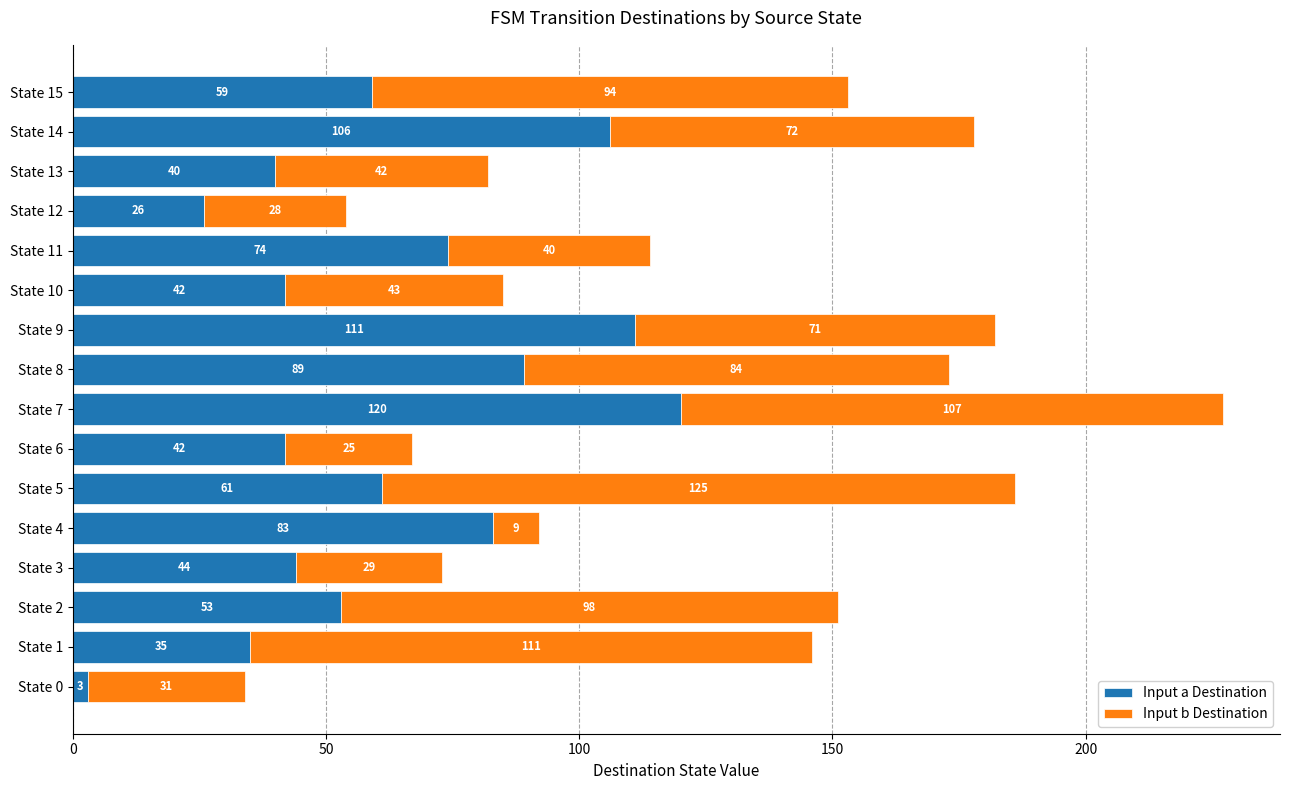

At which category is the sum across all series the highest?

State 7